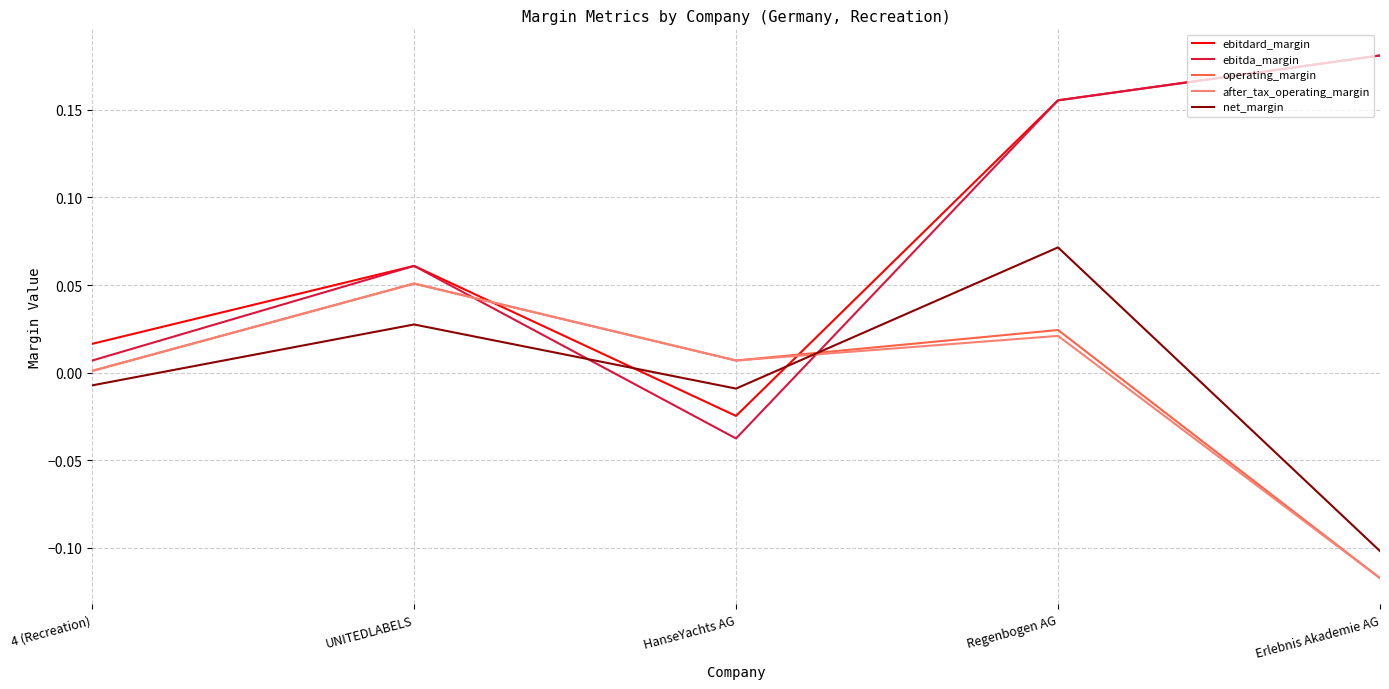

Which series changed the most between UNITEDLABELS and HanseYachts AG?

ebitda_margin